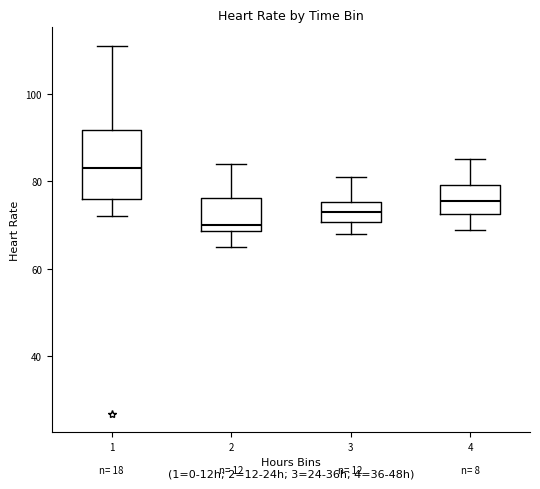

Reading left to right, read every box against the y-axis: the position of its median line, the range the box covers, and the ends of its whiskers. The values are not printed on the chart, so give them approximately, as read against the axis.

1: median 84, box 76 to 92, whiskers 72 to 112
2: median 70, box 68 to 76, whiskers 66 to 84
3: median 74, box 70 to 76, whiskers 68 to 82
4: median 76, box 72 to 80, whiskers 70 to 86